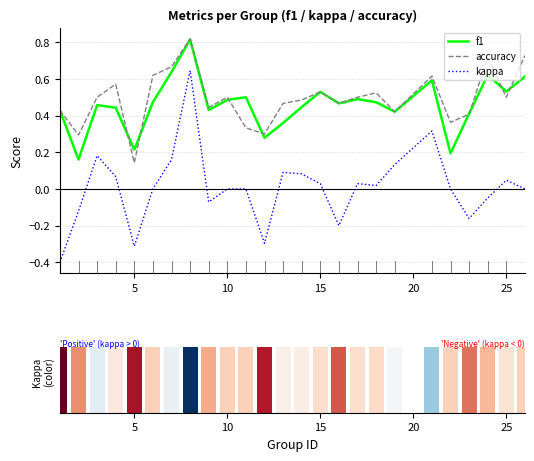

What is the lowest value of the kappa series?

-0.4